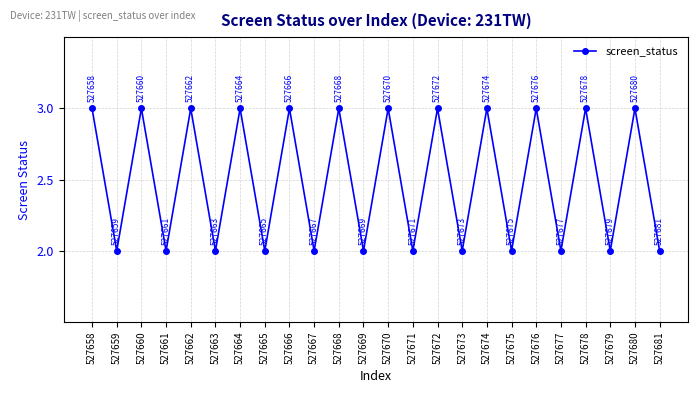

What is the approximate value at 527674?

3